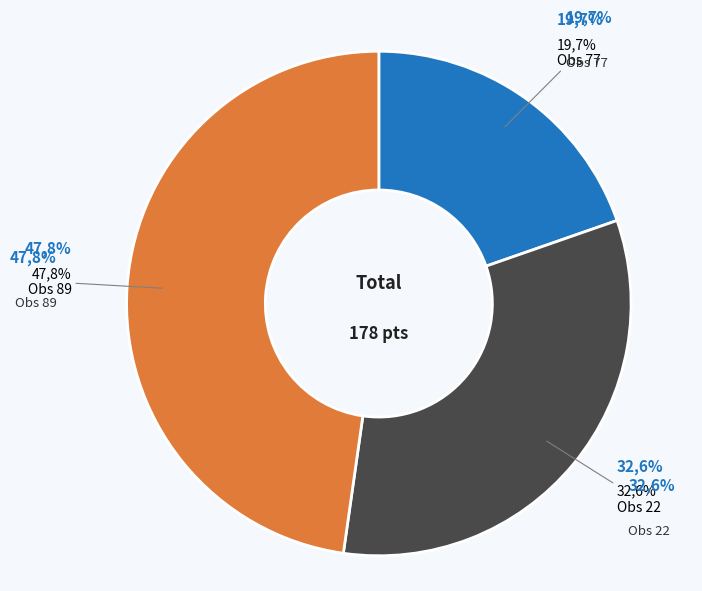

Is it true that Obs 89 is 38% of the pie?

False